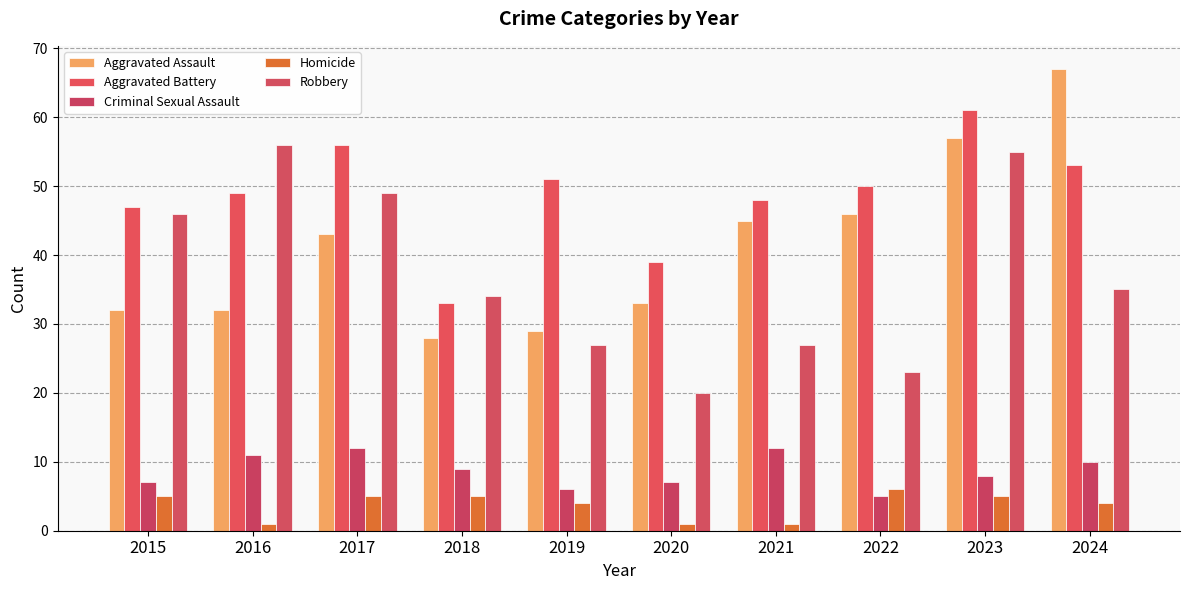

Rank the series at 2015 from lowest to highest value.

Homicide, Criminal Sexual Assault, Aggravated Assault, Robbery, Aggravated Battery